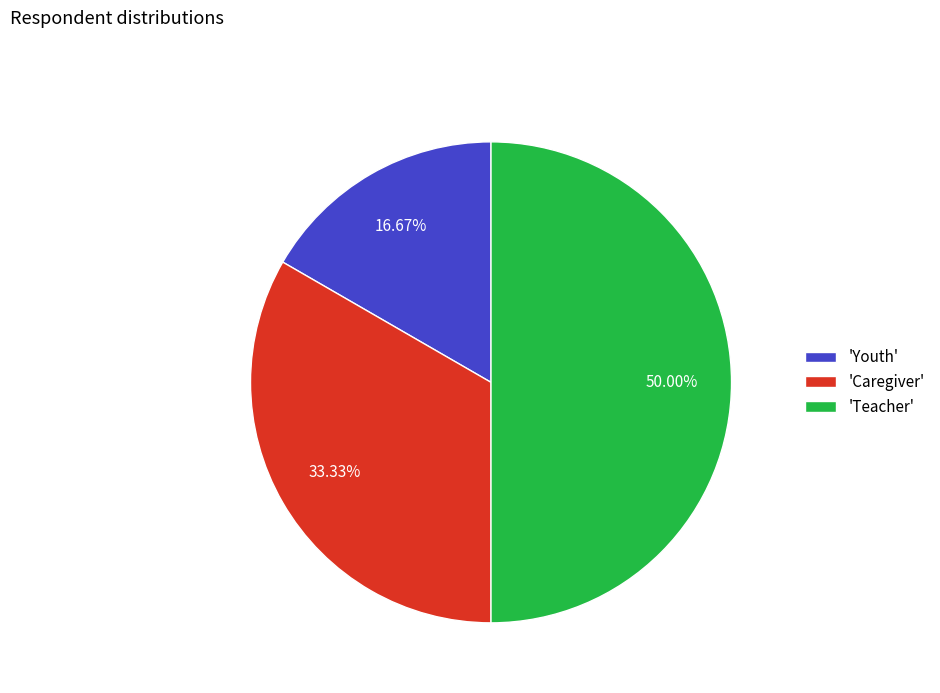

Which has a higher value, 'Caregiver' or 'Youth'?

'Caregiver'